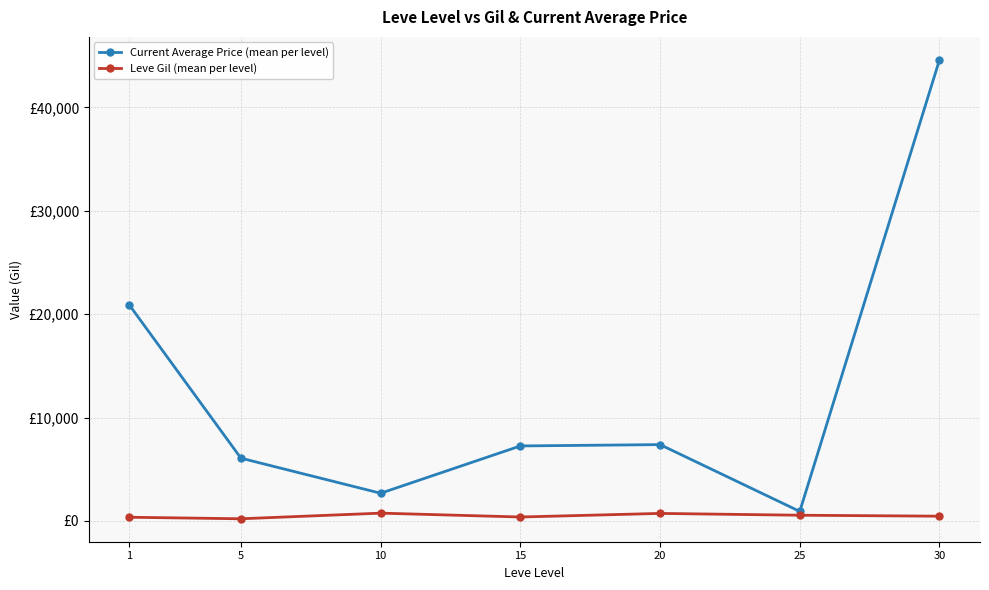

Is this an area chart (filled region under the line)?

No